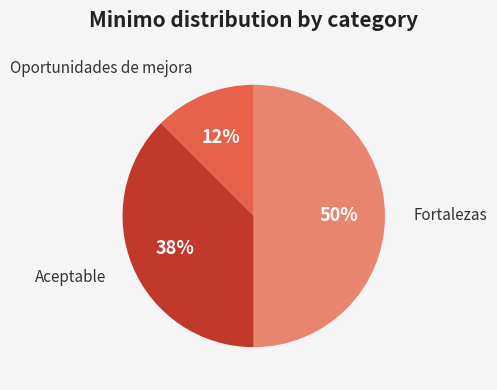

Is Oportunidades de mejora the majority of the pie?

No